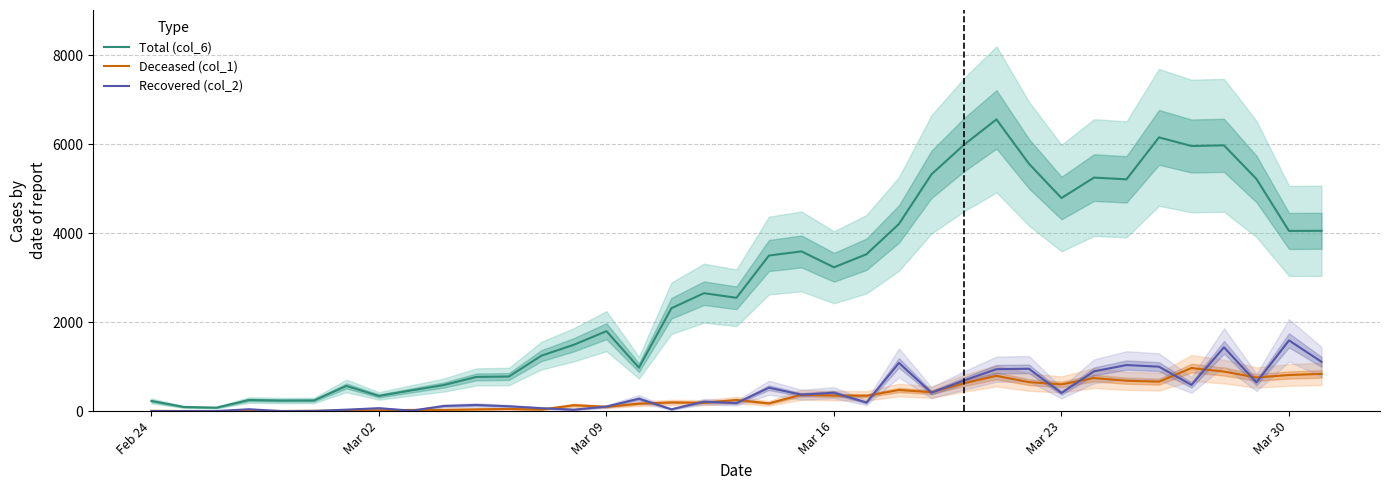

True or false: Deceased (col_1) has more than 0 interior local peaks.

True